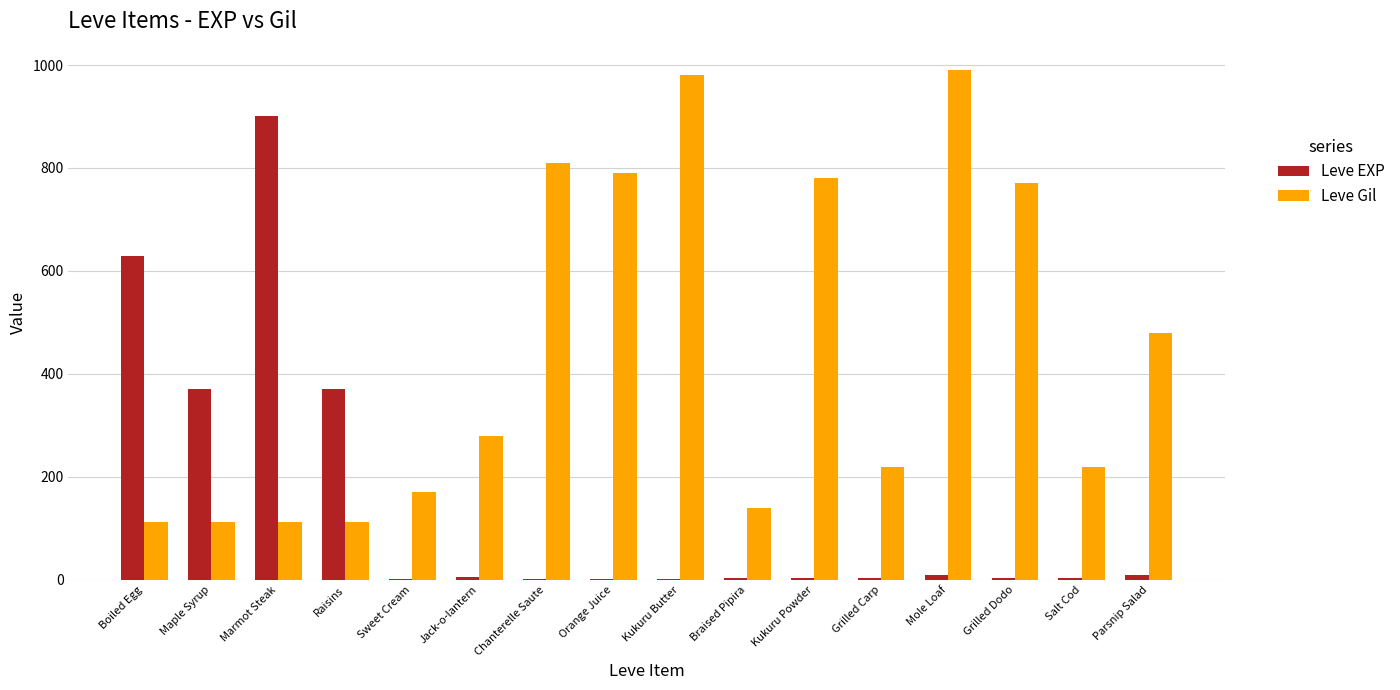

What is the total value across all series at Sweet Cream?

171